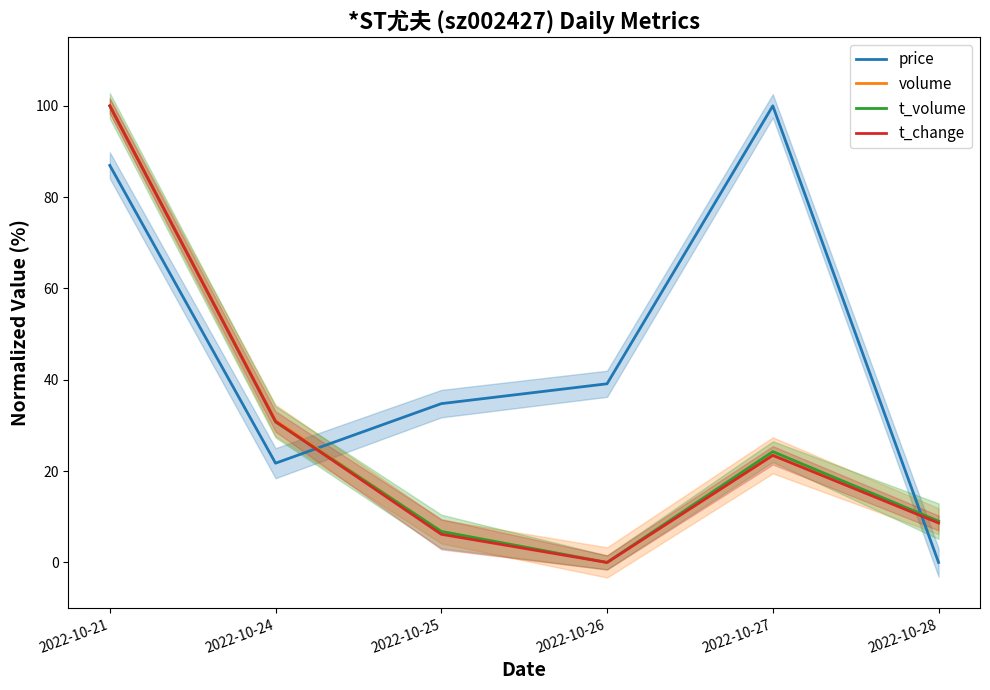

Which series has the largest range (max minus min)?

price